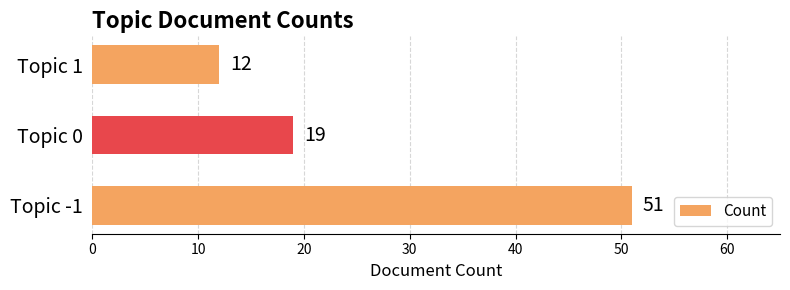

What is the change in value from Topic -1 to Topic 1?

-39